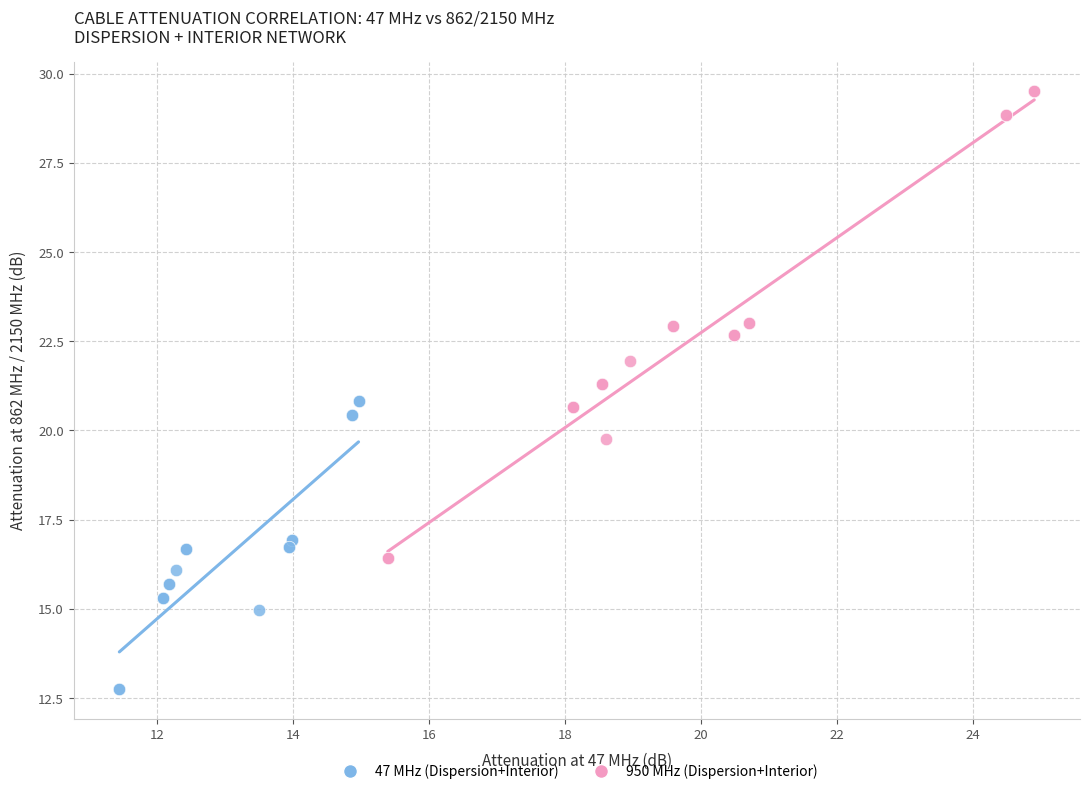

Which series contains the lowest Y value?

47 MHz (Dispersion+Interior)